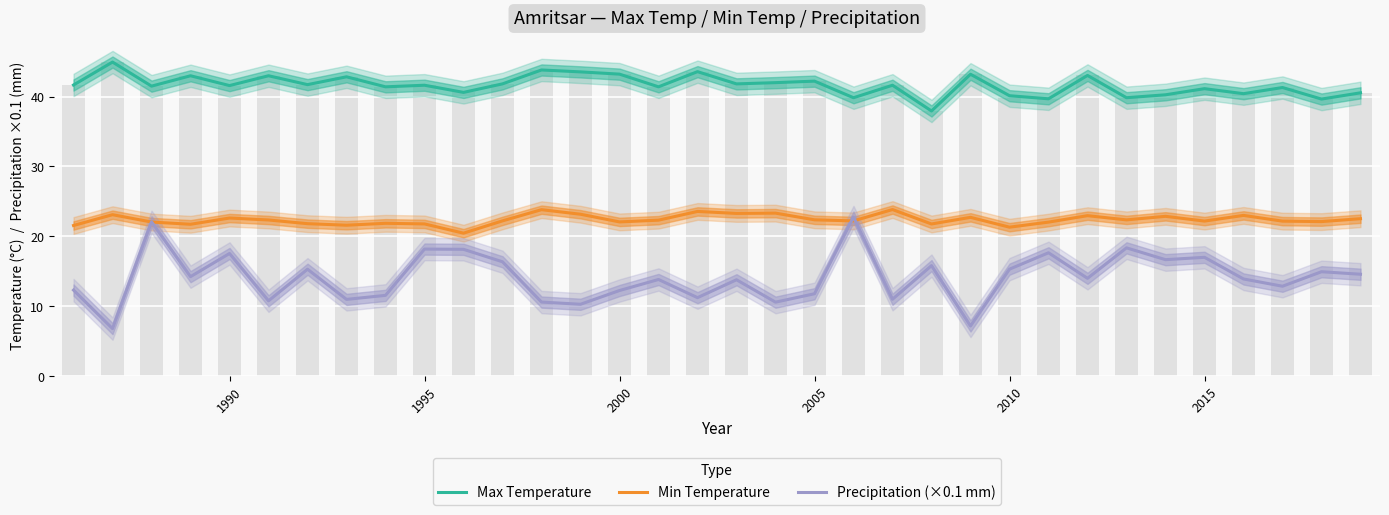

What is the average value of the Max Temperature series?

41.6